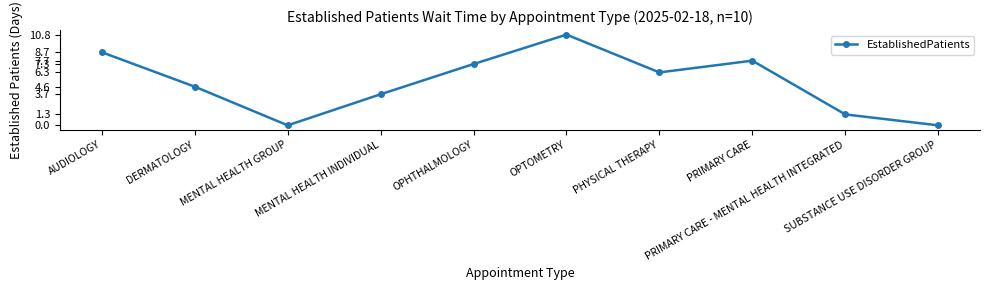

Reading right to left, what are all the values shown in this chart?

SUBSTANCE USE DISORDER GROUP=0.0	PRIMARY CARE - MENTAL HEALTH INTEGRATED=1.3	PRIMARY CARE=7.7	PHYSICAL THERAPY=6.3	OPTOMETRY=10.8	OPHTHALMOLOGY=7.3	MENTAL HEALTH INDIVIDUAL=3.7	MENTAL HEALTH GROUP=0.0	DERMATOLOGY=4.6	AUDIOLOGY=8.7